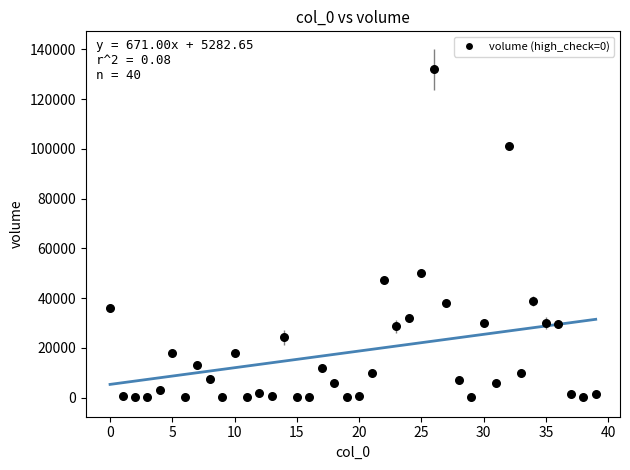

What Y value in the scatter plot is closest to 66026?

50000.0